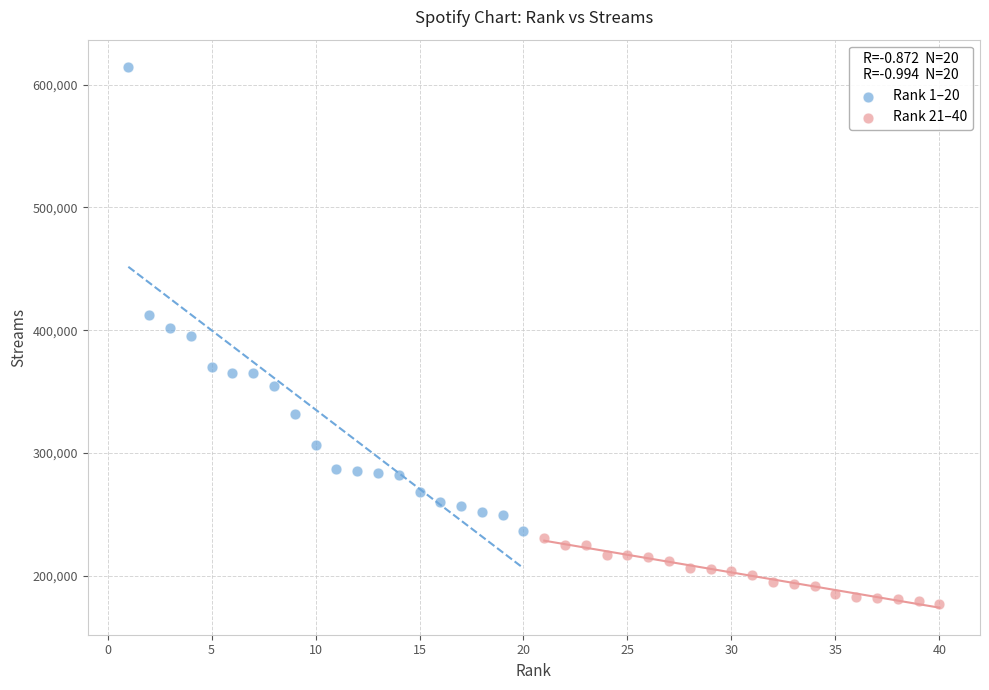

Which series has the largest Y range (max minus min)?

Rank 1–20